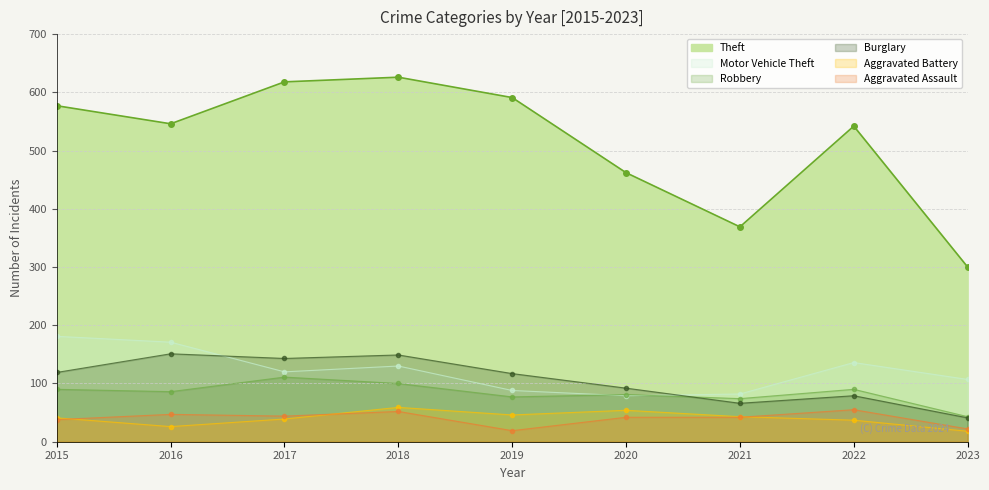

How many values in the Burglary series are below 117?

4